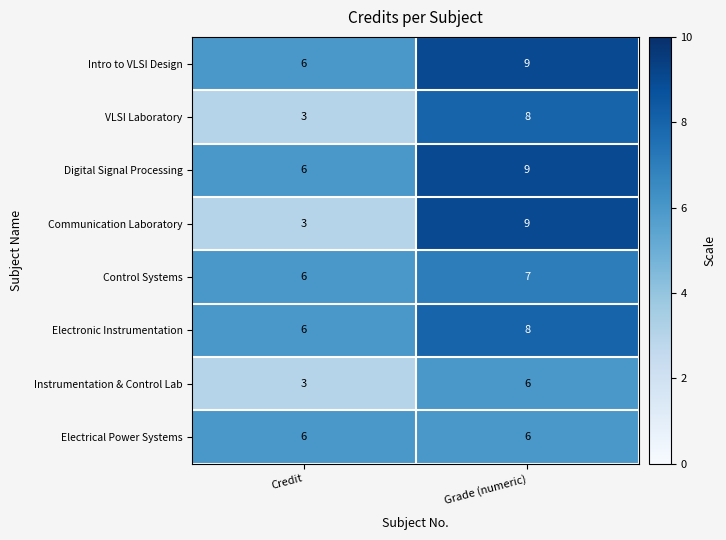

Reading right to left, transcribe all the data shown in this chart.

Intro to VLSI Design: Grade (numeric)=9	Credit=6
VLSI Laboratory: Grade (numeric)=8	Credit=3
Digital Signal Processing: Grade (numeric)=9	Credit=6
Communication Laboratory: Grade (numeric)=9	Credit=3
Control Systems: Grade (numeric)=7	Credit=6
Electronic Instrumentation: Grade (numeric)=8	Credit=6
Instrumentation & Control Lab: Grade (numeric)=6	Credit=3
Electrical Power Systems: Grade (numeric)=6	Credit=6